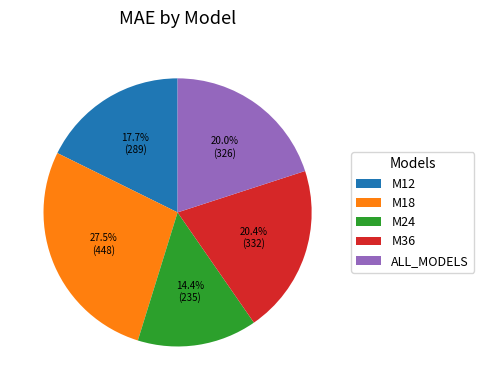

Which has a higher value, M12 or ALL_MODELS?

ALL_MODELS